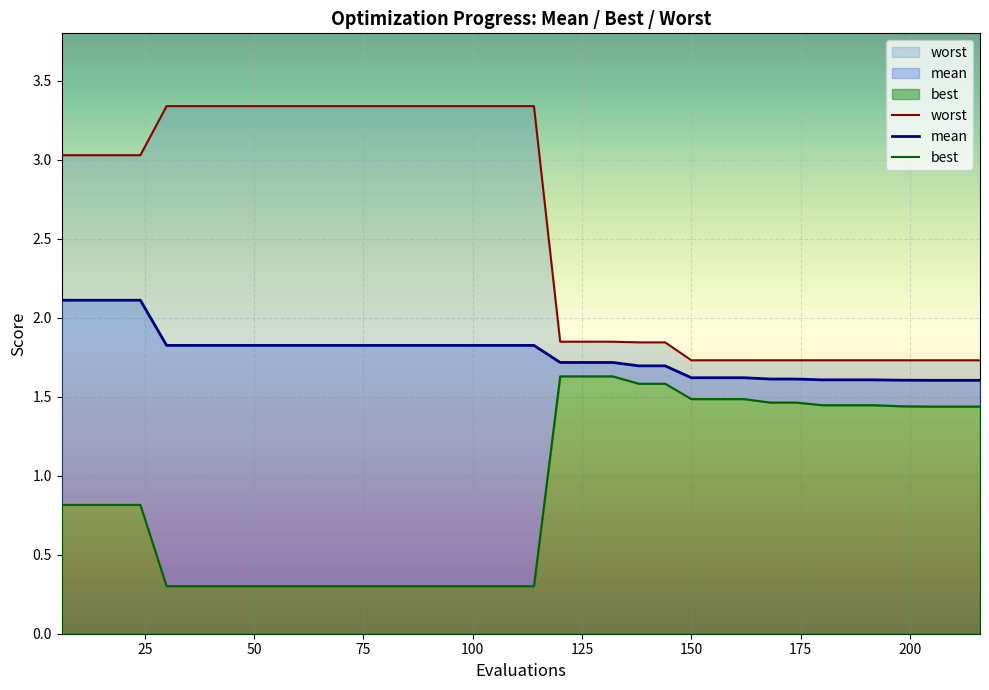

Which series has the largest range (max minus min)?

worst